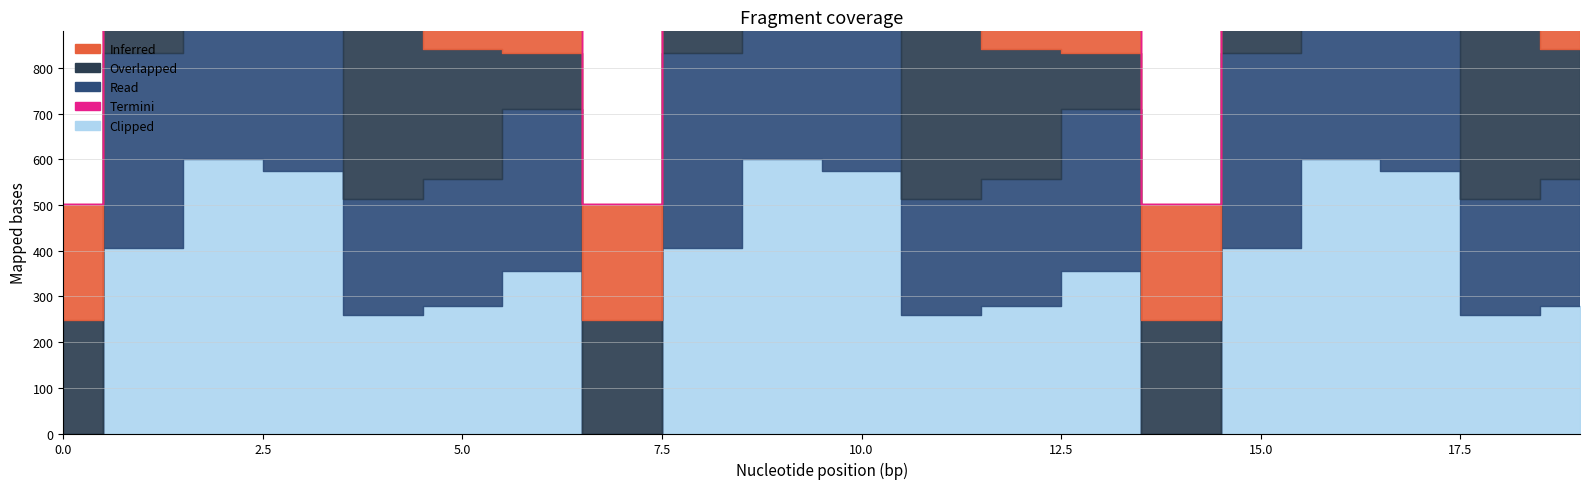

How many categories are shown in the chart?

20